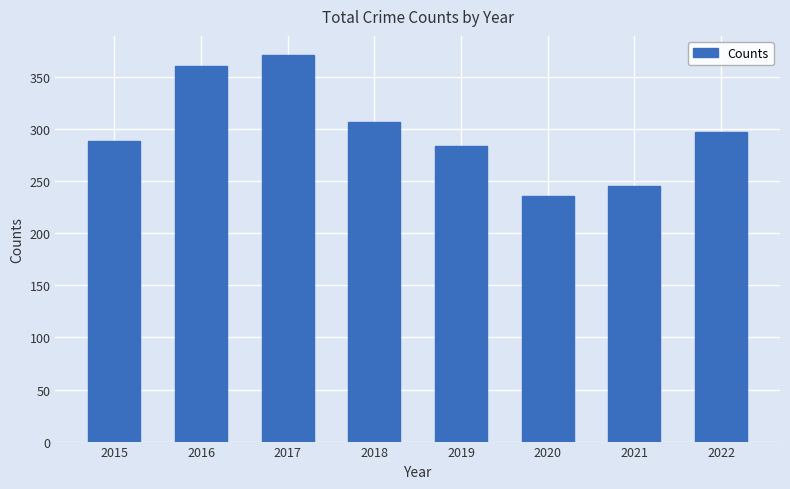

The value at 2020 is 361. True or false?

False